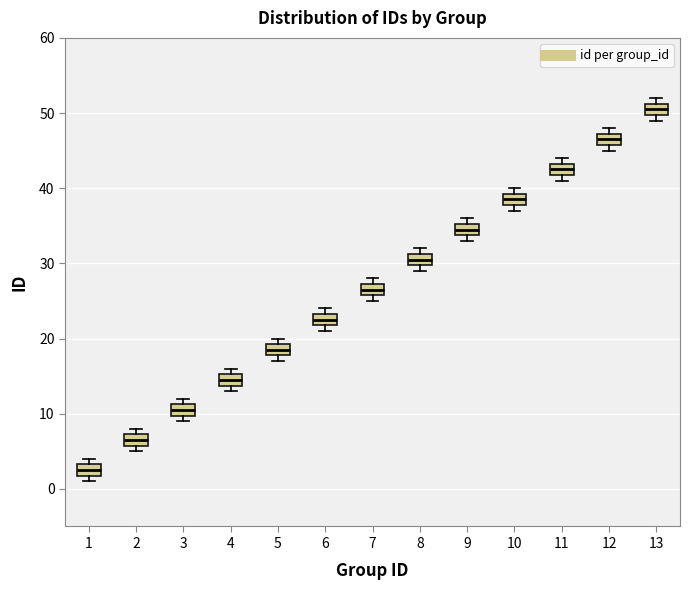

Reading left to right, read every box against the y-axis: the position of its median line, the range the box covers, and the ends of its whiskers. The values are not printed on the chart, so give them approximately, as read against the axis.

1: median 3 (inside the box), box 2 to 3, whiskers 1 to 4
2: median 7 (inside the box), box 6 to 7, whiskers 5 to 8
3: median 11 (inside the box), box 10 to 11, whiskers 9 to 12
4: median 15 (inside the box), box 14 to 15, whiskers 13 to 16
5: median 19 (inside the box), box 18 to 19, whiskers 17 to 20
6: median 23 (inside the box), box 22 to 23, whiskers 21 to 24
7: median 27 (inside the box), box 26 to 27, whiskers 25 to 28
8: median 31 (inside the box), box 30 to 31, whiskers 29 to 32
9: median 35 (inside the box), box 34 to 35, whiskers 33 to 36
10: median 39 (inside the box), box 38 to 39, whiskers 37 to 40
11: median 43 (inside the box), box 42 to 43, whiskers 41 to 44
12: median 47 (inside the box), box 46 to 47, whiskers 45 to 48
13: median 51 (inside the box), box 50 to 51, whiskers 49 to 52